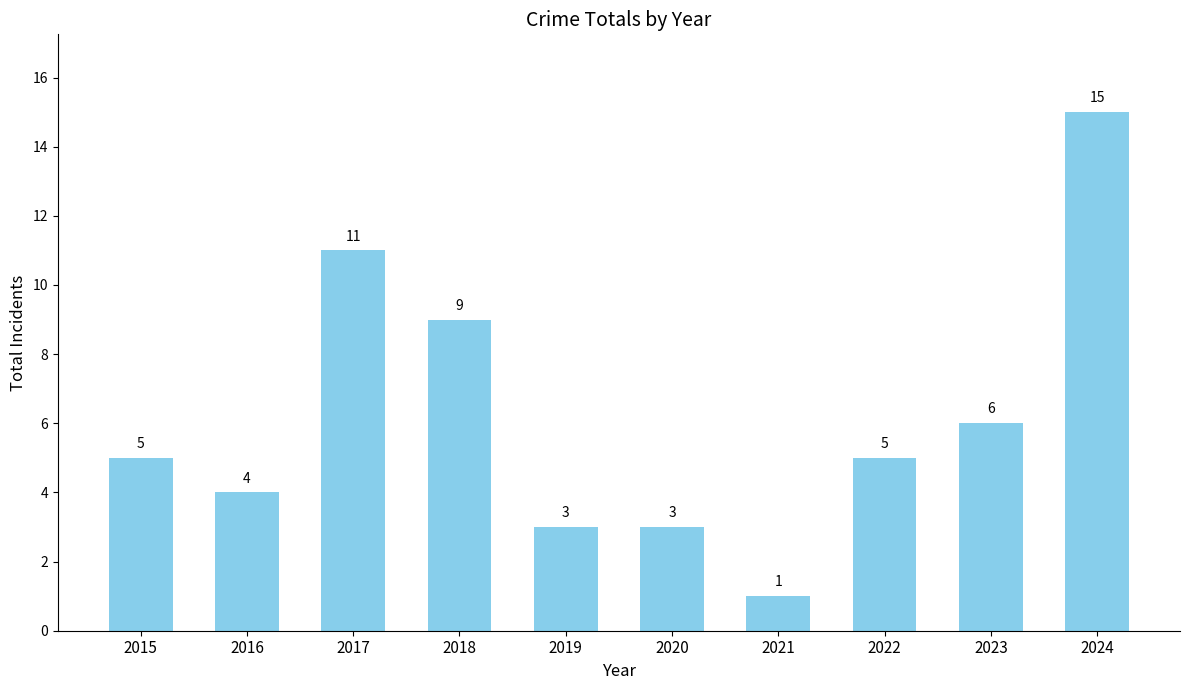

What is the value of the 8th bar from the left?

5